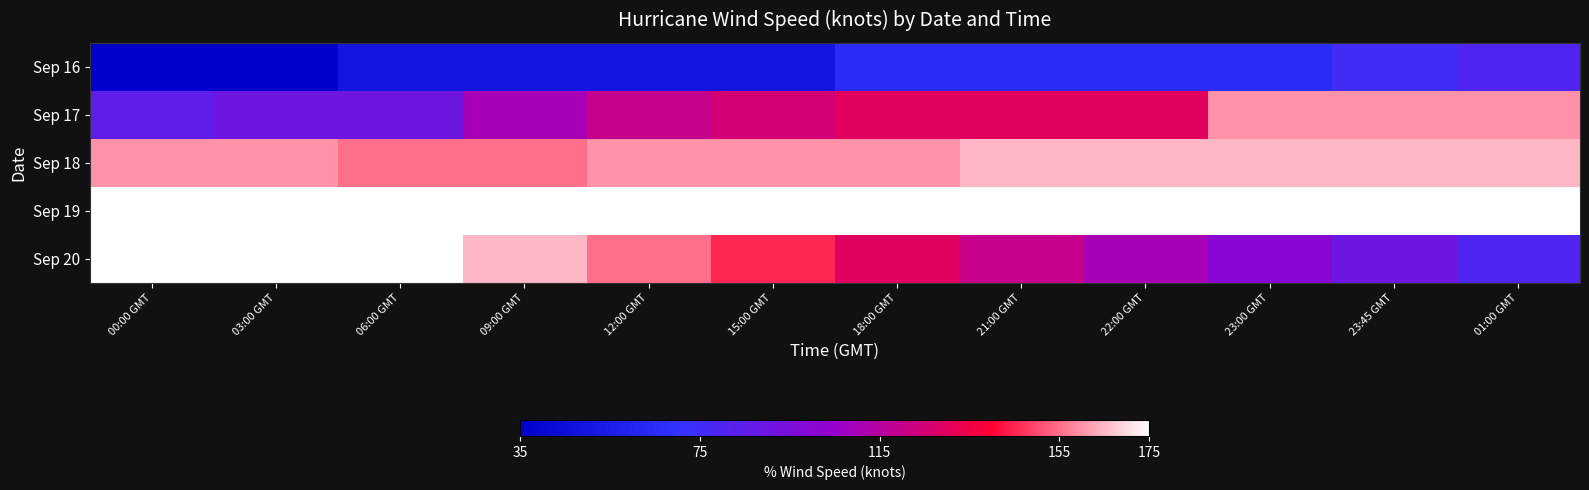

At how many categories does at least one series exceed 40?

12